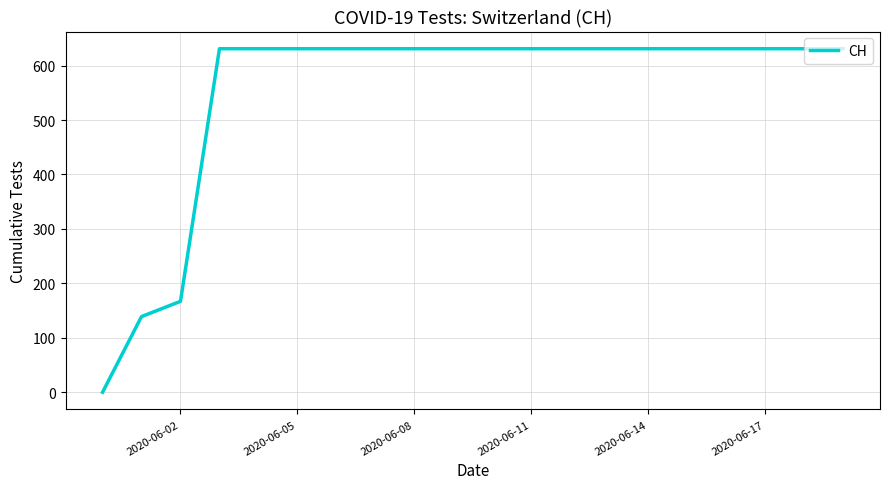

What is the average value?

552